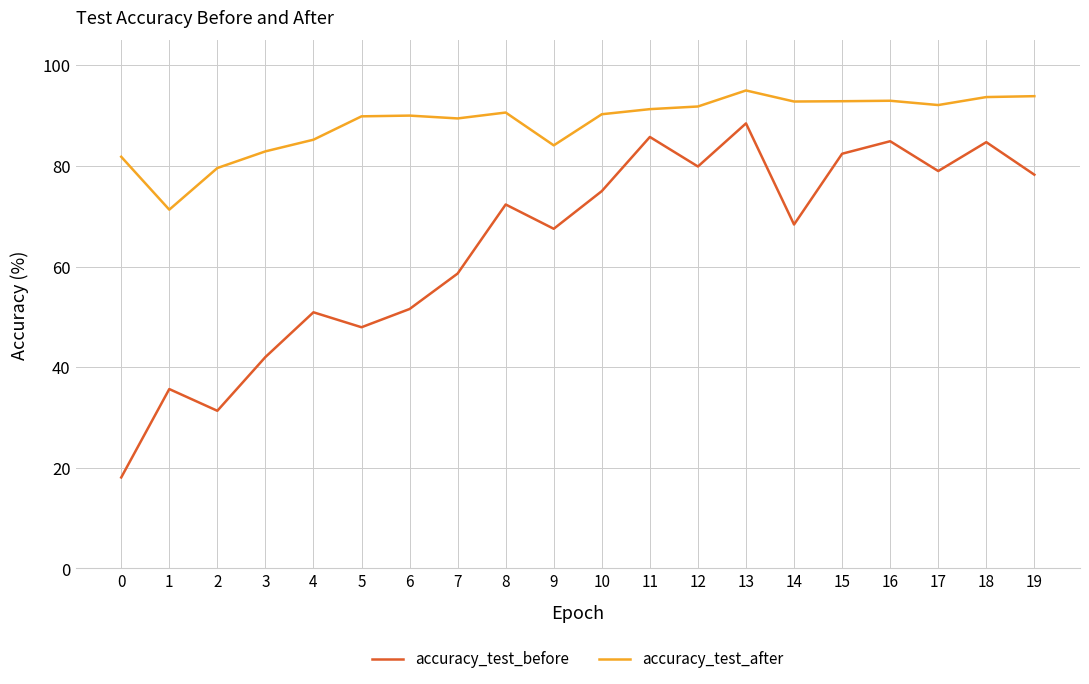

True or false: accuracy_test_before and accuracy_test_after intersect in this chart.

False